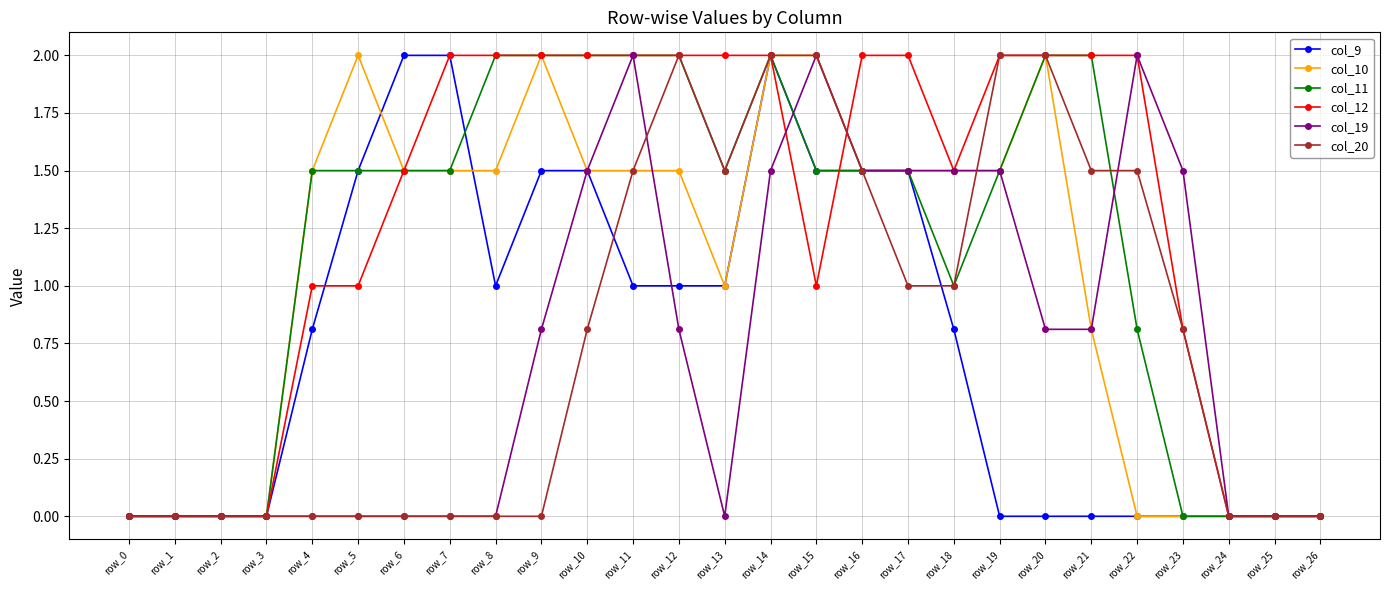

What is the highest value of the col_10 series?

2.0